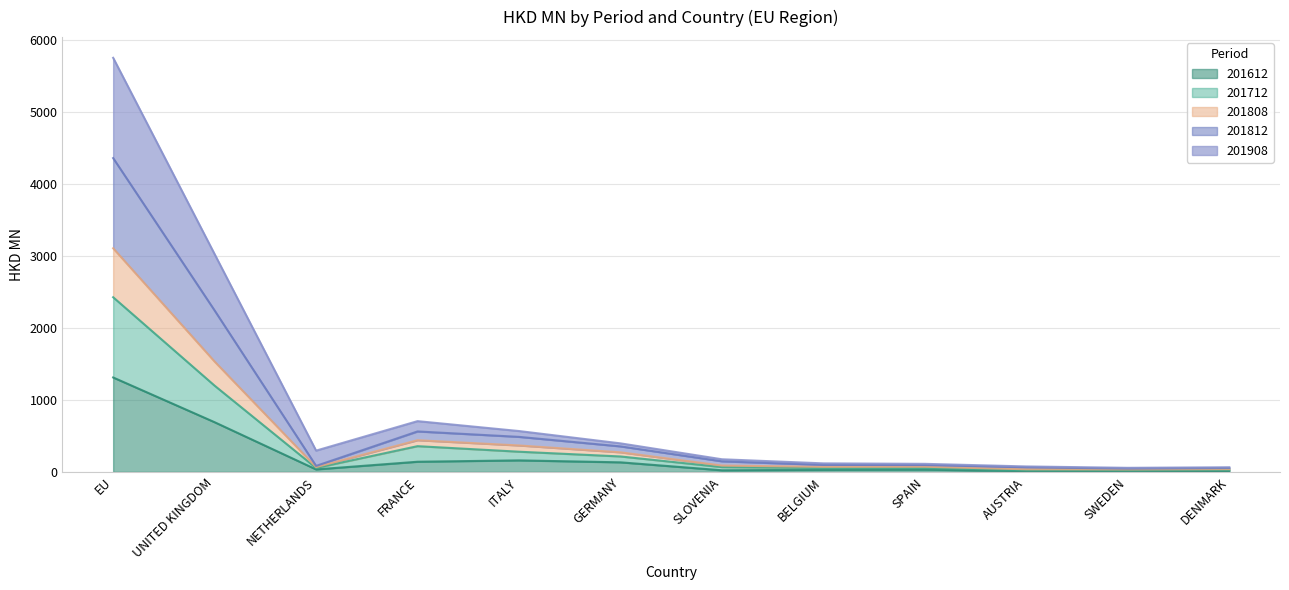

At FRANCE, list the series in order from smallest to largest.

201612, 201712, 201808, 201908, 201812